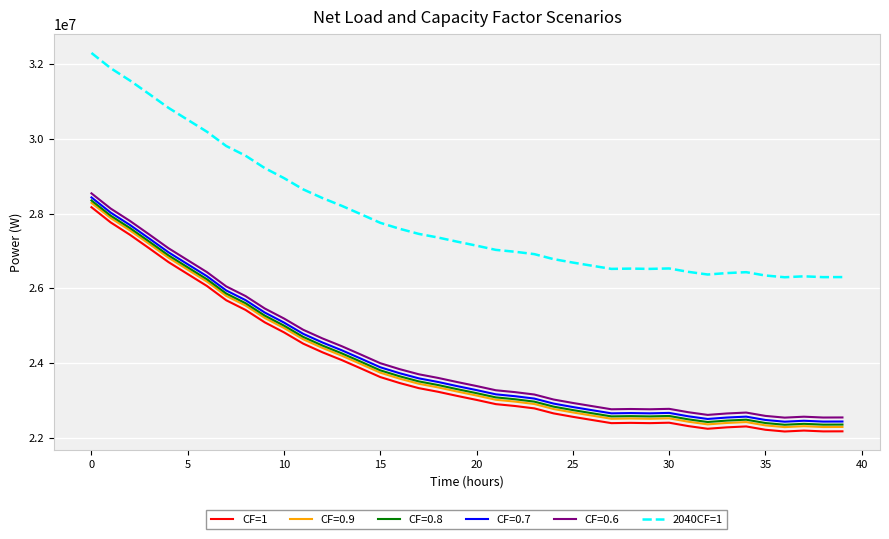

What is the greatest value displayed?

32297734.4